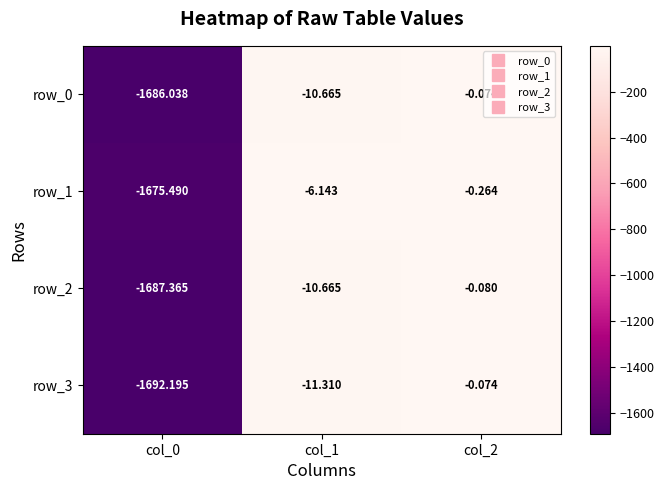

What is the sum of all row_0 values?

-1696.8